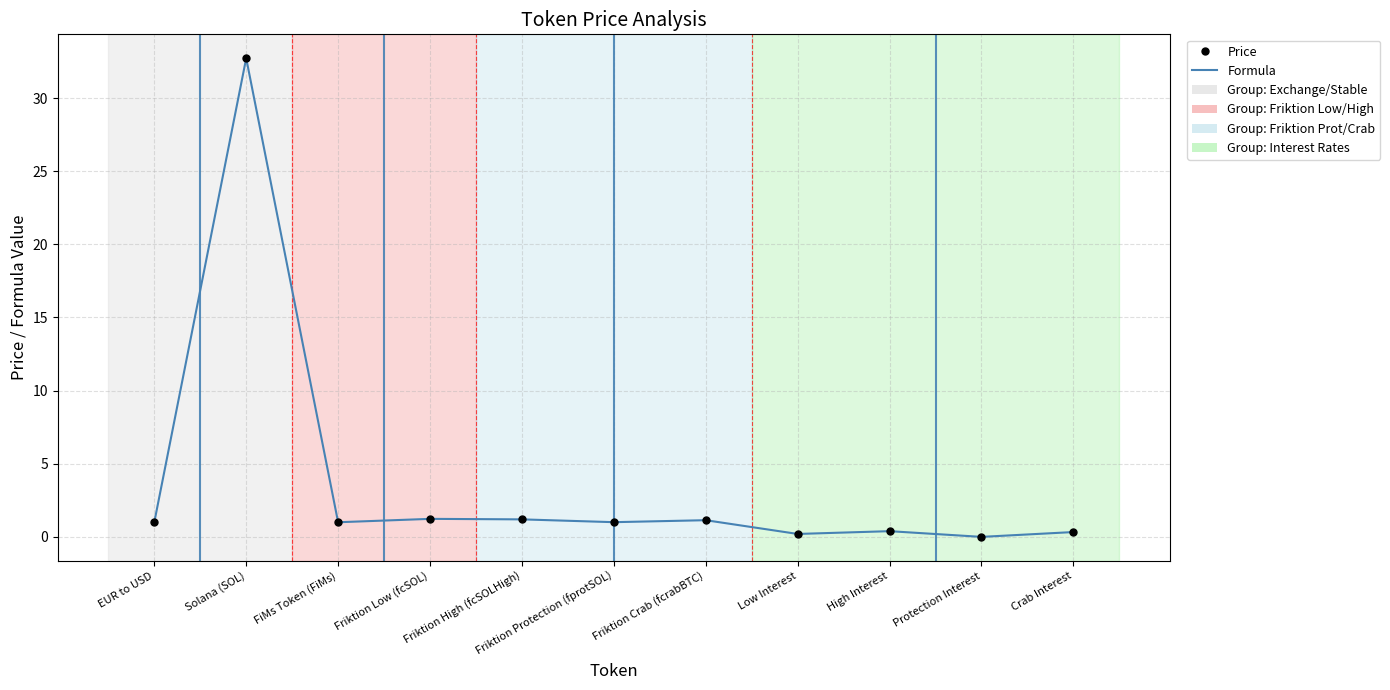

At which label is Formula closest to 16?

Friktion Low (fcSOL)